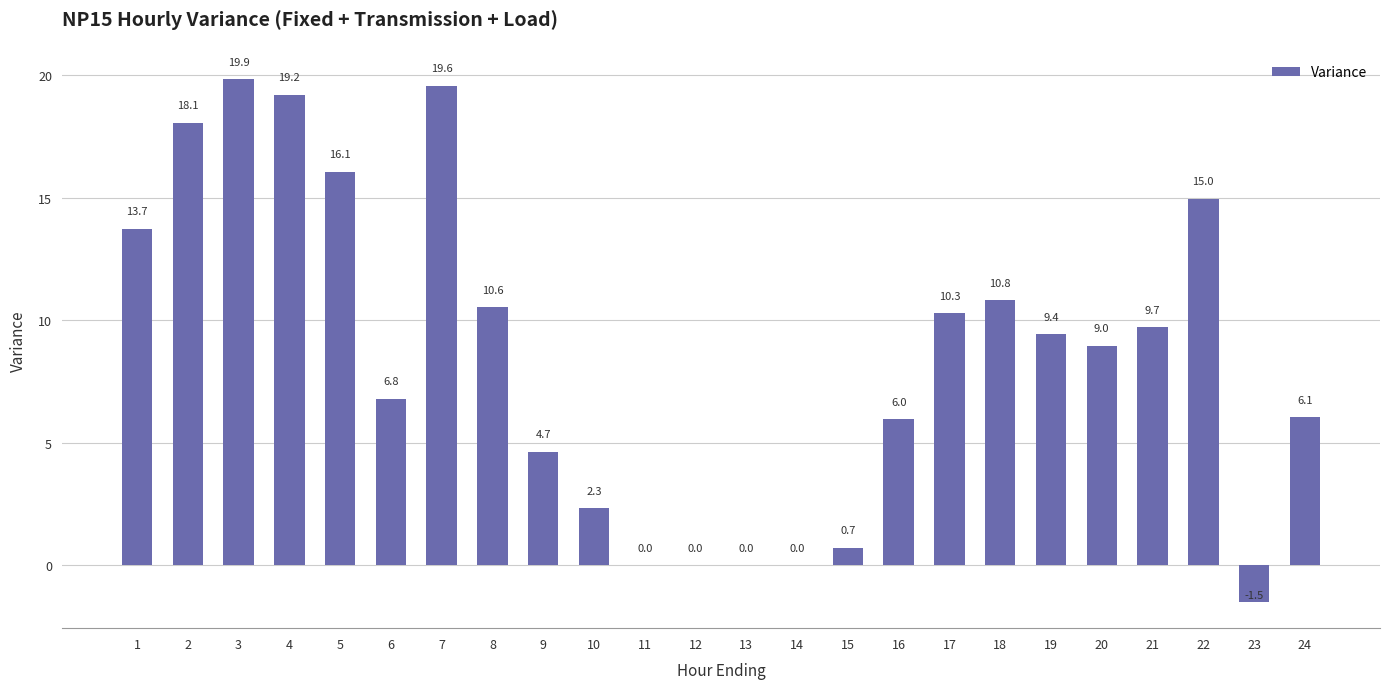

Which label corresponds to the largest value in the chart?

3